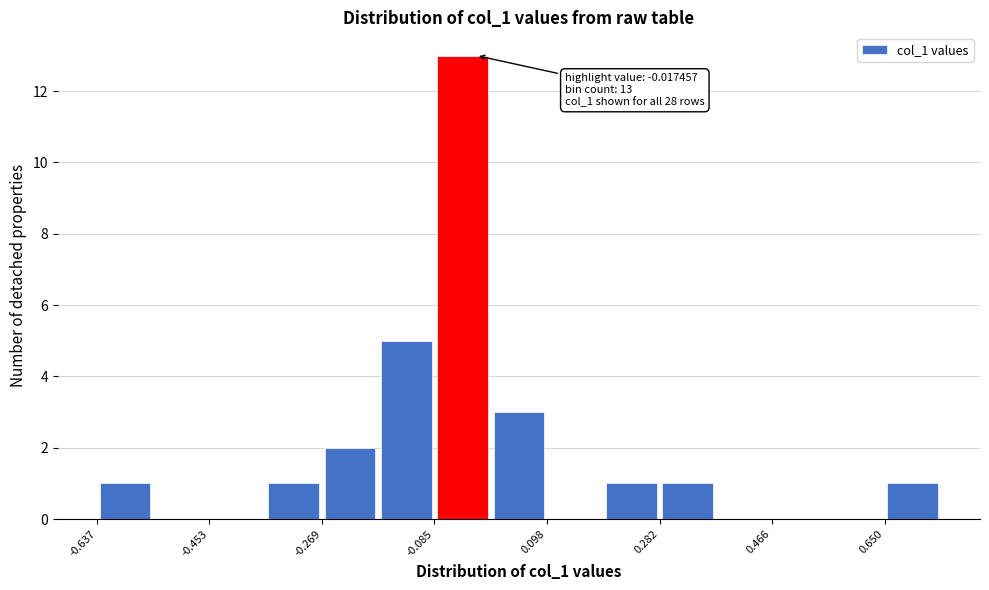

Over which range of the x-axis is the bar tallest?

-0.08 to 0.00